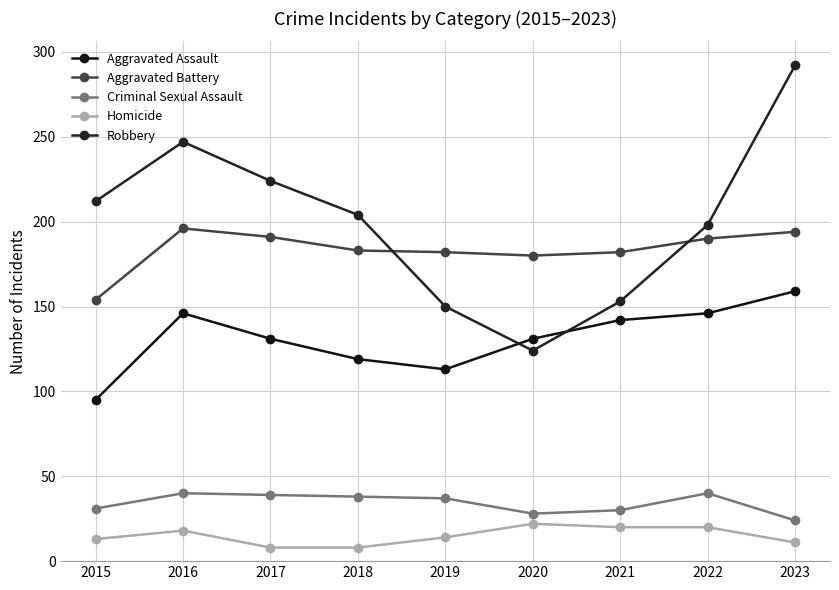

Does the chart have visible grid lines?

Yes